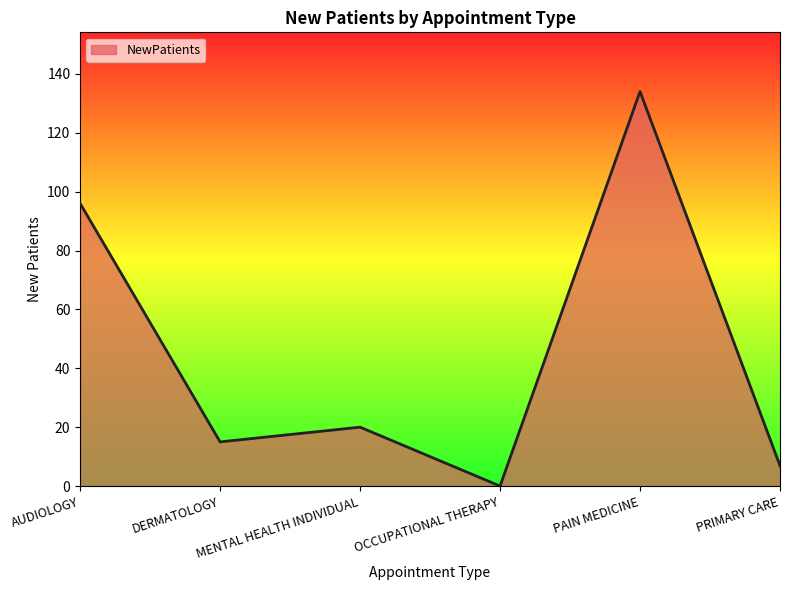

Rank the categories by value from lowest to highest.

OCCUPATIONAL THERAPY, PRIMARY CARE, DERMATOLOGY, MENTAL HEALTH INDIVIDUAL, AUDIOLOGY, PAIN MEDICINE